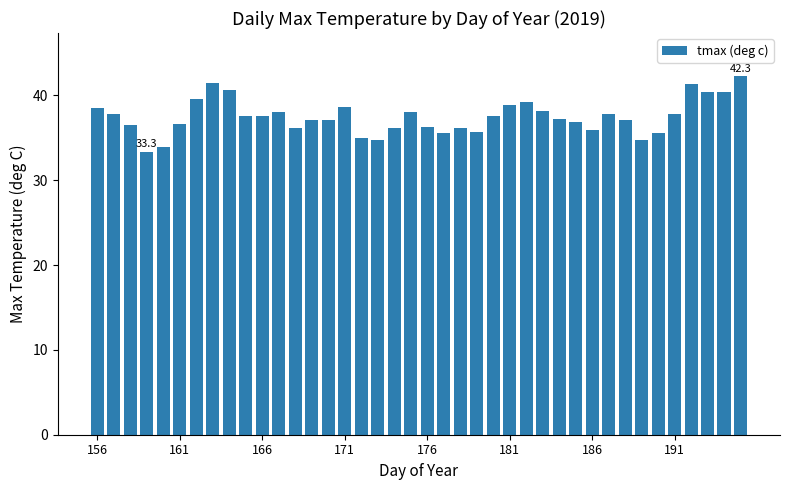

How many data points does each series have?

40